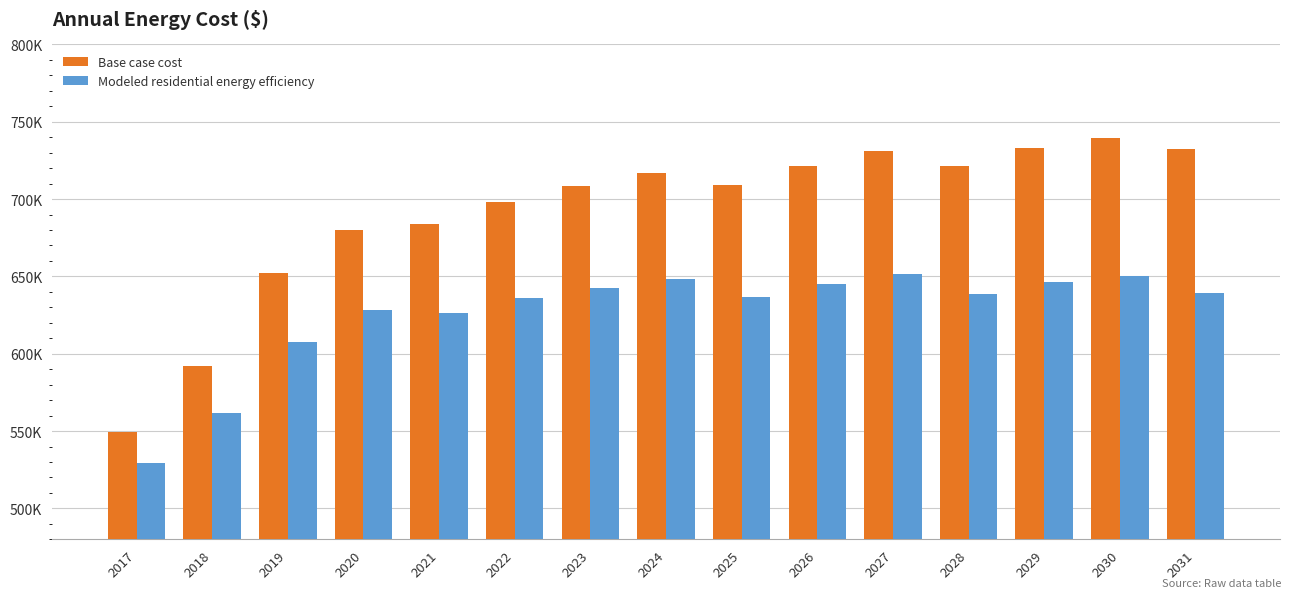

Rank the categories by Base case cost value from highest to lowest.

2030, 2029, 2031, 2027, 2028, 2026, 2024, 2025, 2023, 2022, 2021, 2020, 2019, 2018, 2017